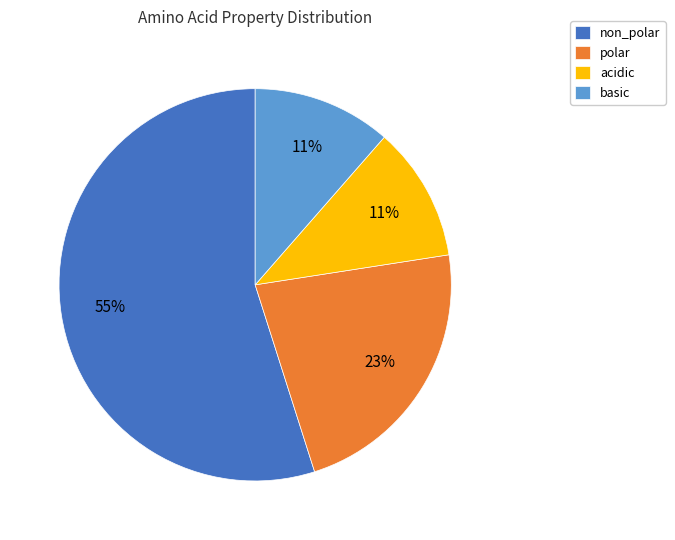

Is it true that basic is 16% of the pie?

False